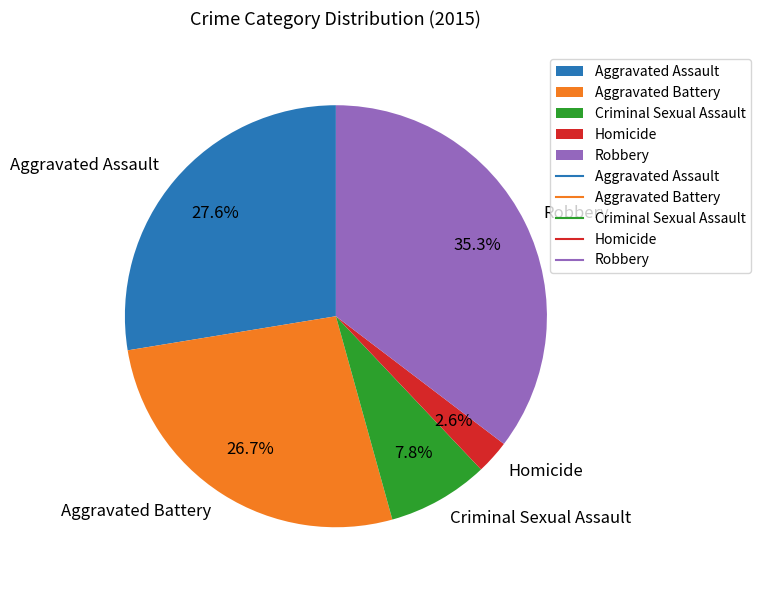

To the nearest percent, what portion does Aggravated Battery represent?

27%